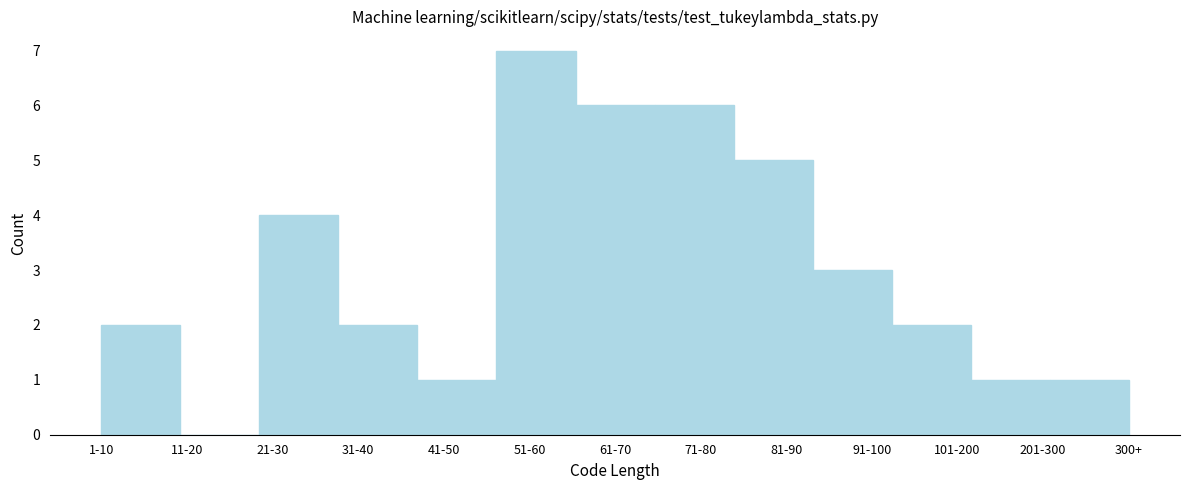

Reading left to right, transcribe all the data shown in this chart.

1-10=2	11-20=0	21-30=4	31-40=2	41-50=1	51-60=7	61-70=6	71-80=6	81-90=5	91-100=3	101-200=2	201-300=1	300+=1